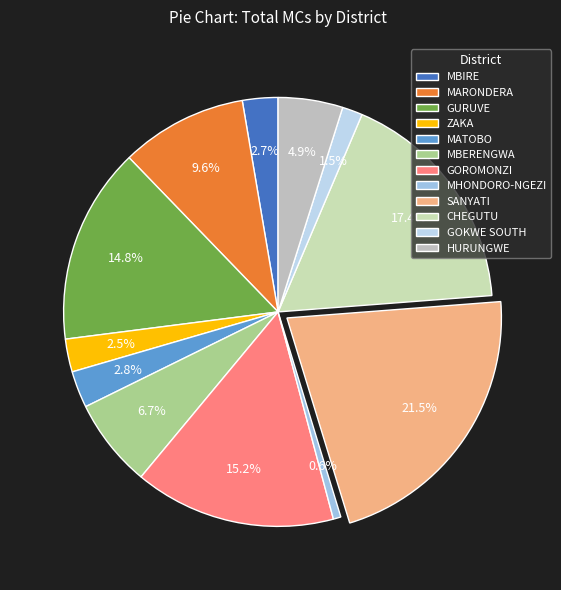

Does any single category account for the majority?

No